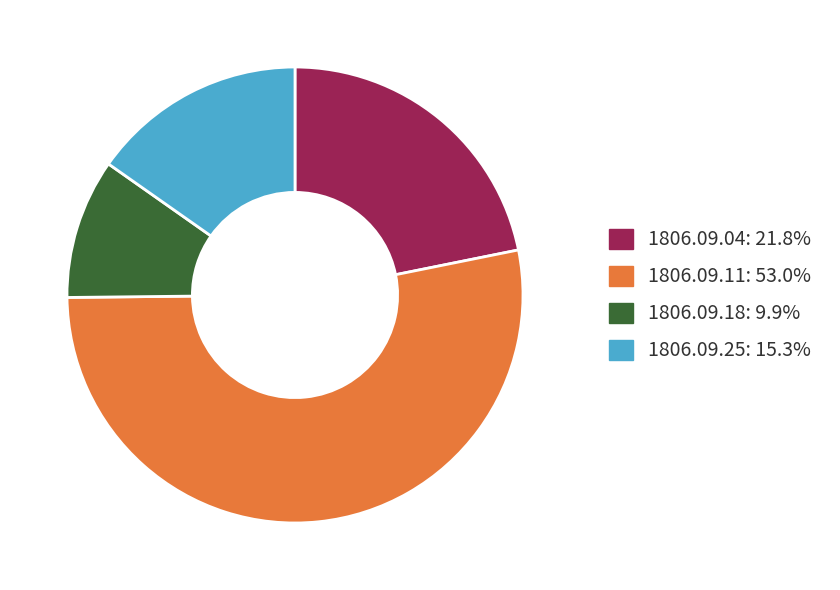

Is there a majority slice in this chart?

Yes